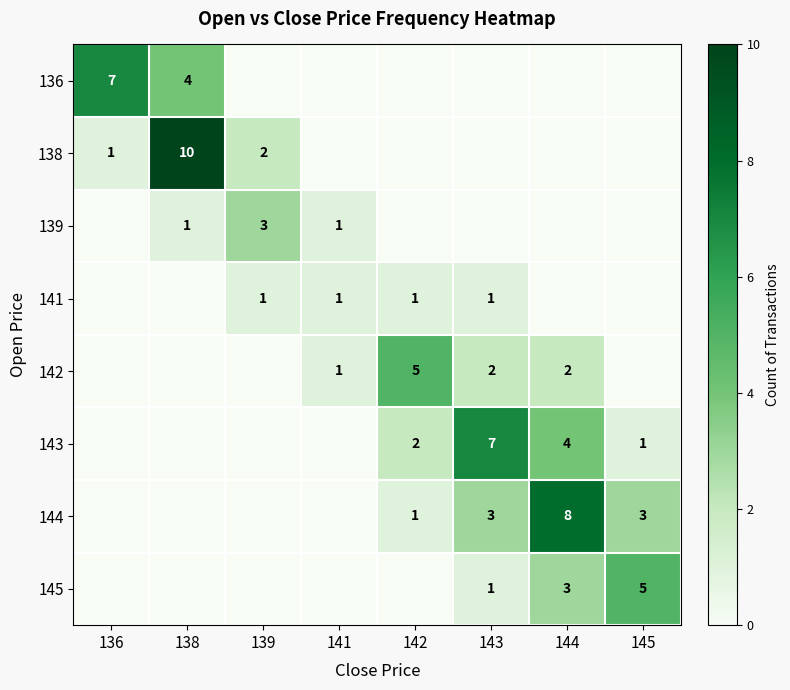

True or false: 136 has a value of 9 at 136.

False